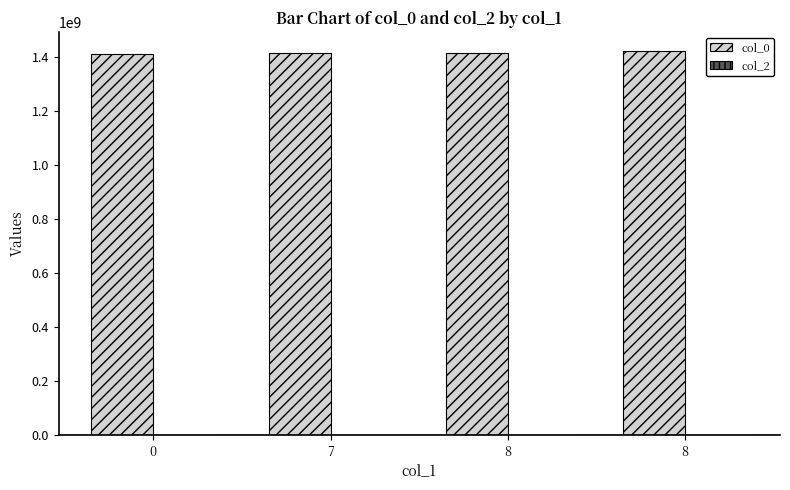

Are the bars grouped side by side (vs. stacked)?

No